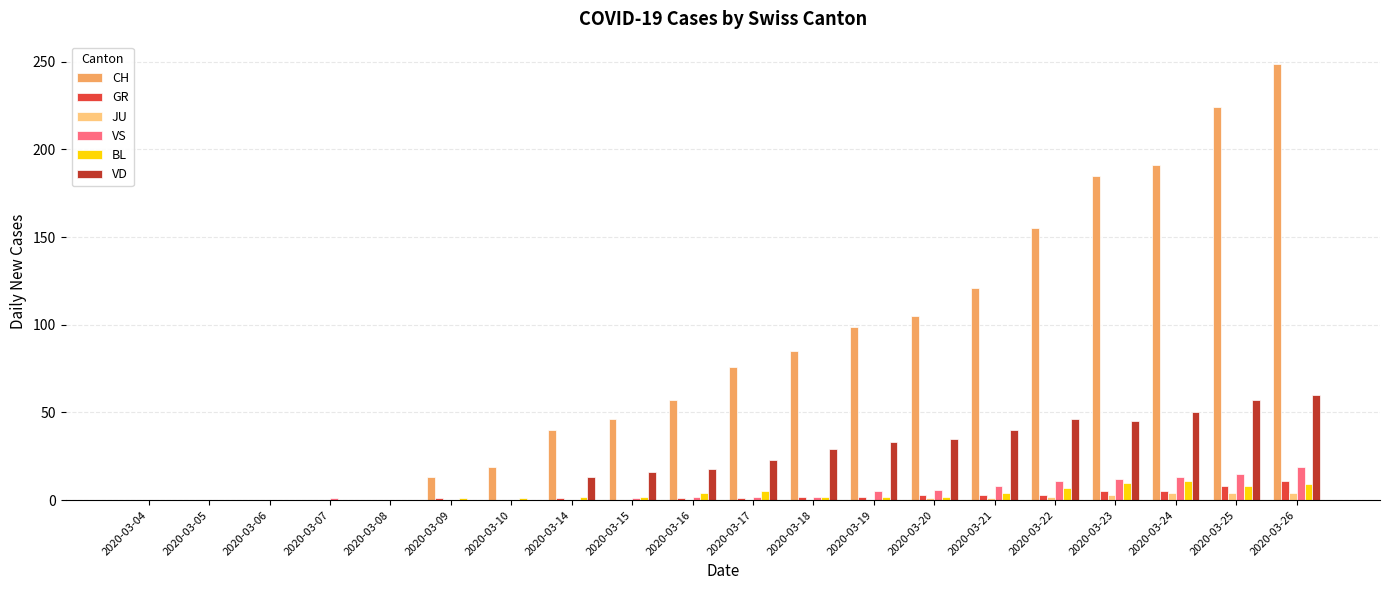

At which category is the sum across all series the highest?

2020-03-26